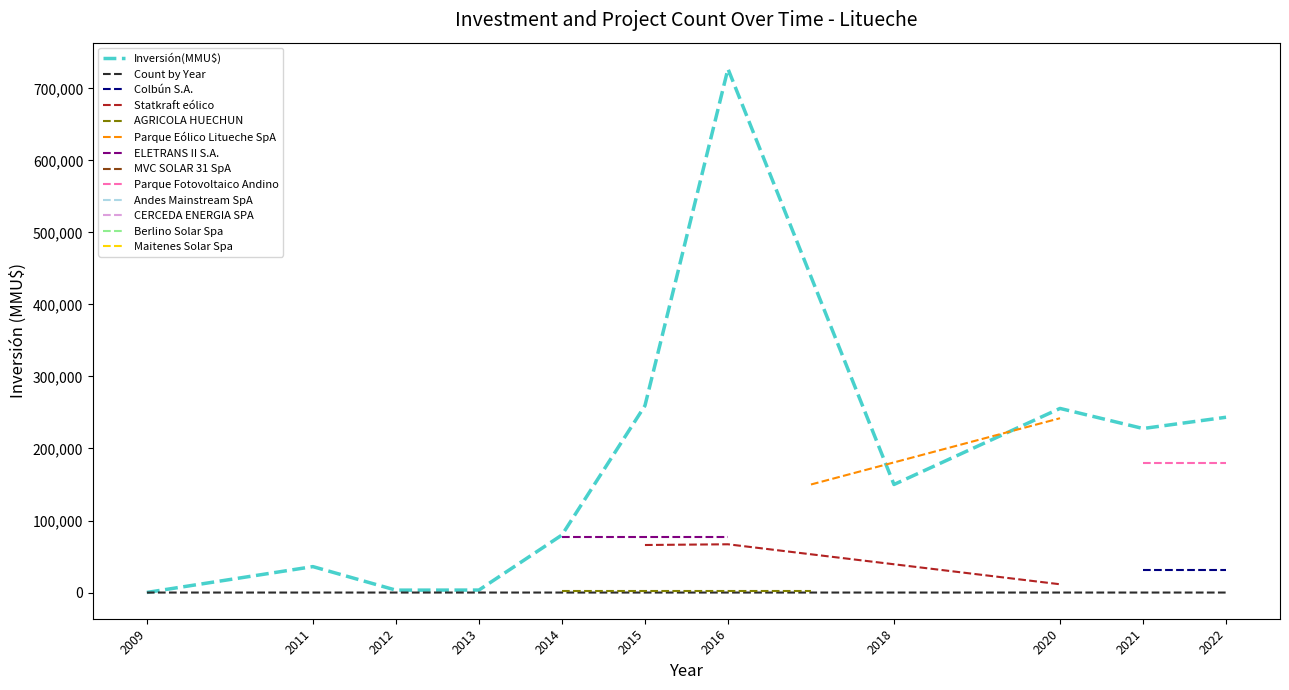

What is the difference between the maximum and second lowest values in the Count by Year series?

7